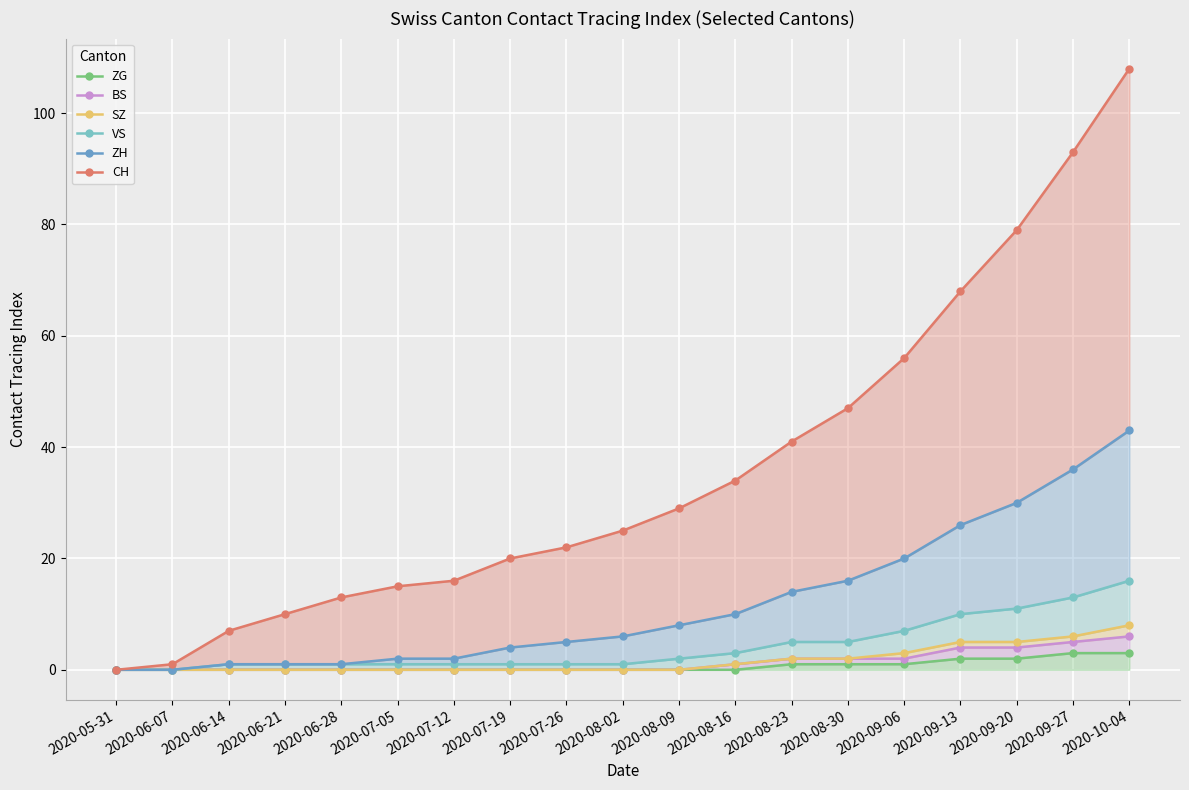

Between 2020-06-28 and 2020-08-02, which series saw the biggest shift?

CH